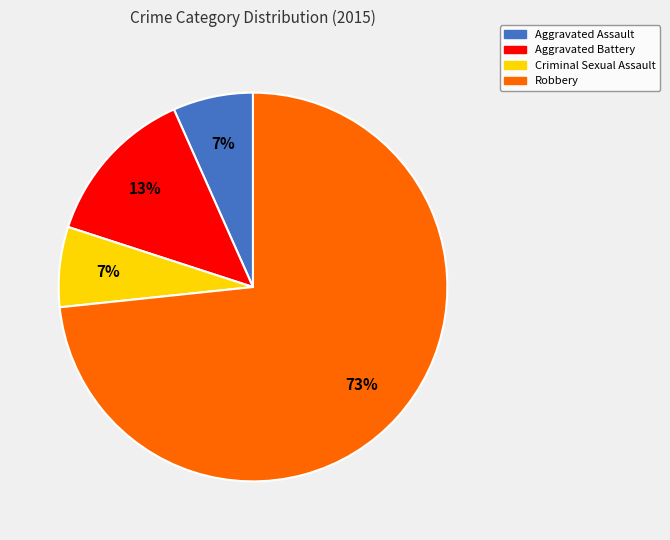

To the nearest percent, what is the combined percentage of Robbery and Aggravated Assault?

80%